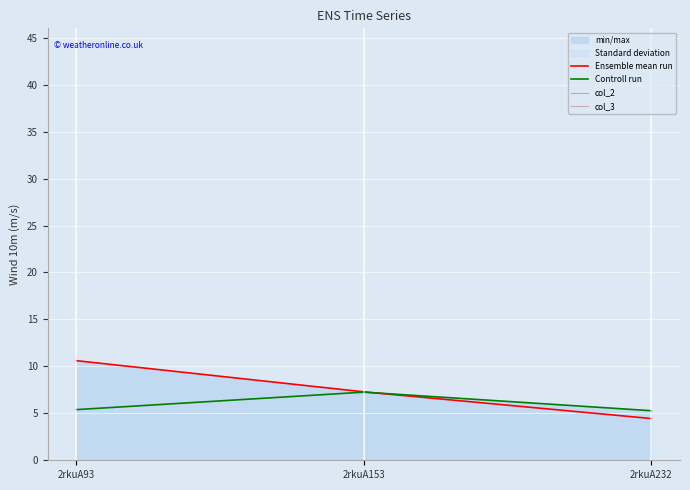

What is the difference between the Ensemble mean run values at 2rkuA93 and 2rkuA232?

6.2